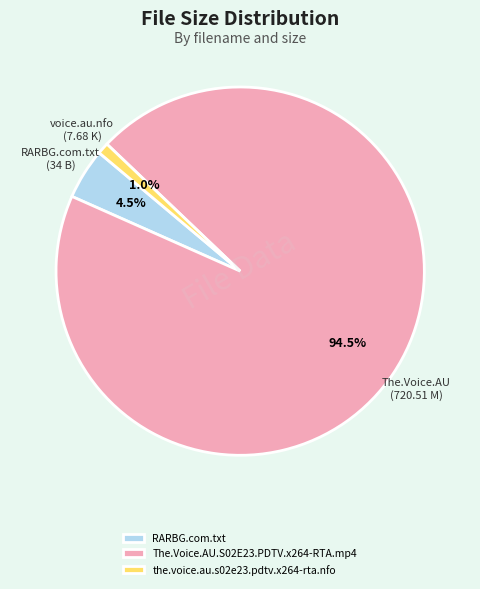

Which has a higher value, the.voice.au.s02e23.pdtv.x264-rta.nfo or RARBG.com.txt?

RARBG.com.txt